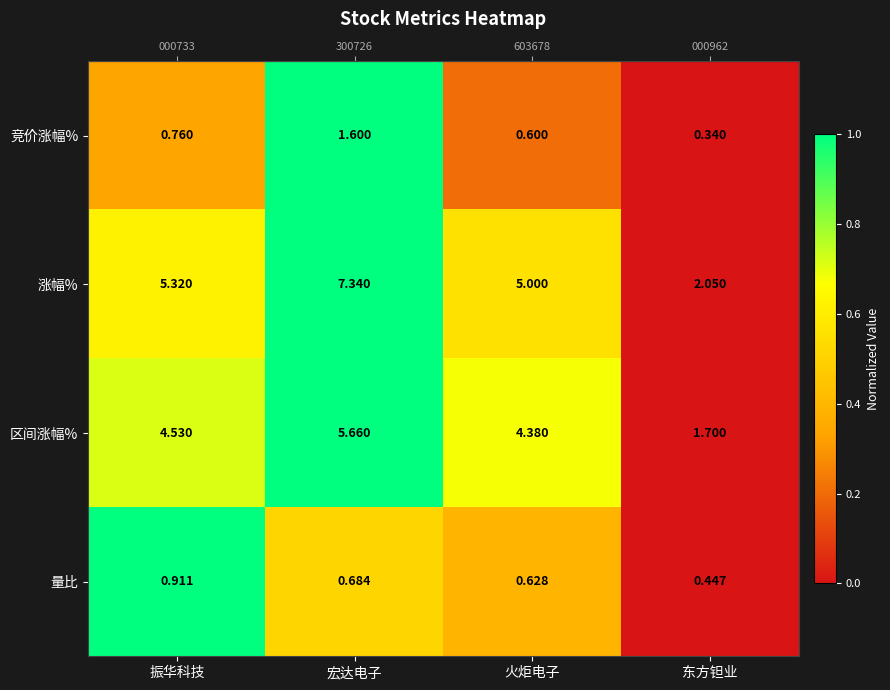

Rank the series by their maximum value, from highest to lowest.

涨幅%, 区间涨幅%, 竞价涨幅%, 量比